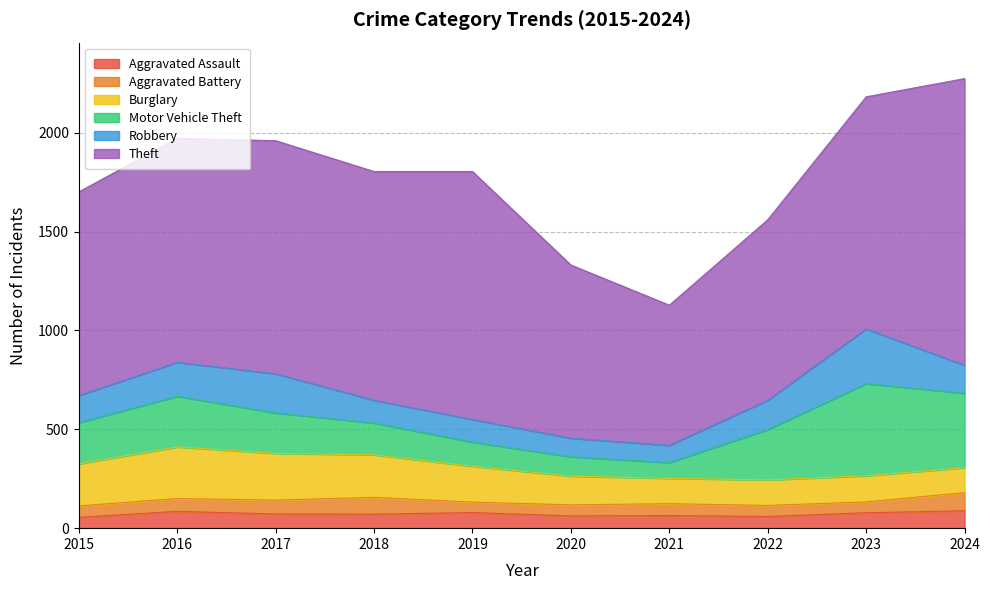

Reading left to right, what are all the values shown in this chart?

Aggravated Assault: 2015=55	2016=85	2017=72	2018=71	2019=79	2020=62	2021=64	2022=59	2023=78	2024=88
Aggravated Battery: 2015=58	2016=65	2017=70	2018=85	2019=53	2020=56	2021=60	2022=56	2023=55	2024=92
Burglary: 2015=212	2016=261	2017=236	2018=215	2019=181	2020=145	2021=128	2022=129	2023=132	2024=126
Motor Vehicle Theft: 2015=209	2016=256	2017=205	2018=161	2019=122	2020=98	2021=80	2022=255	2023=466	2024=377
Robbery: 2015=137	2016=172	2017=198	2018=115	2019=115	2020=94	2021=87	2022=148	2023=277	2024=141
Theft: 2015=1030	2016=1133	2017=1179	2018=1157	2019=1254	2020=876	2021=709	2022=913	2023=1174	2024=1450